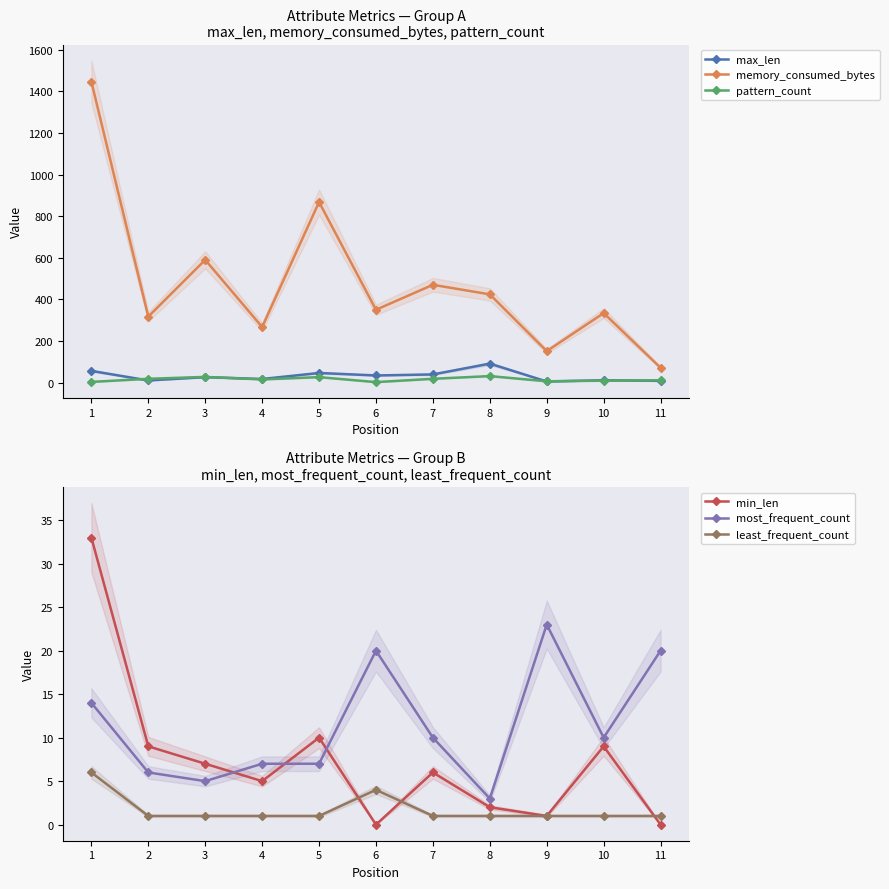

How many times do min_len and most_frequent_count cross each other?

3